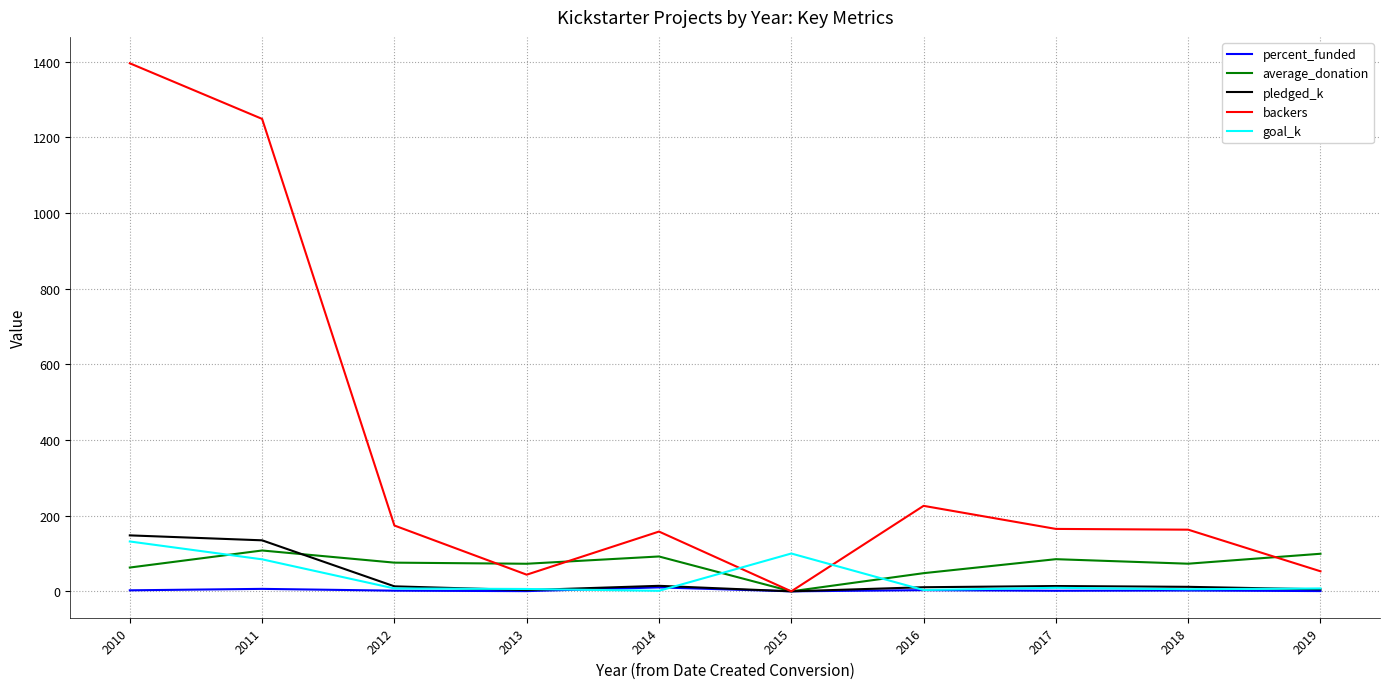

Which category has the highest value across all series?

2010